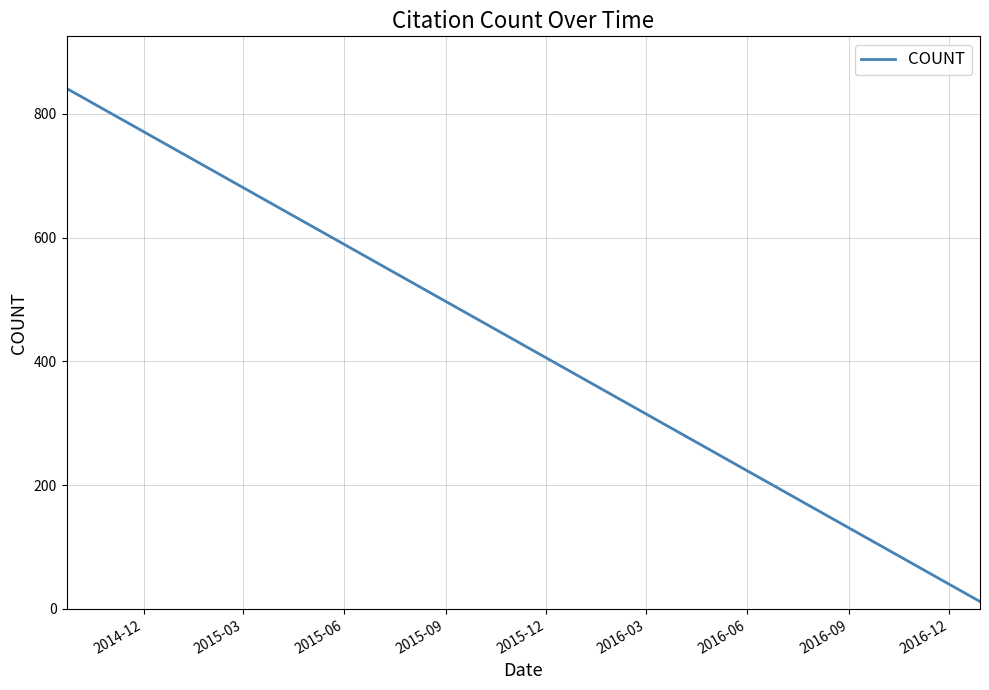

What is the difference between the maximum and minimum values?

829